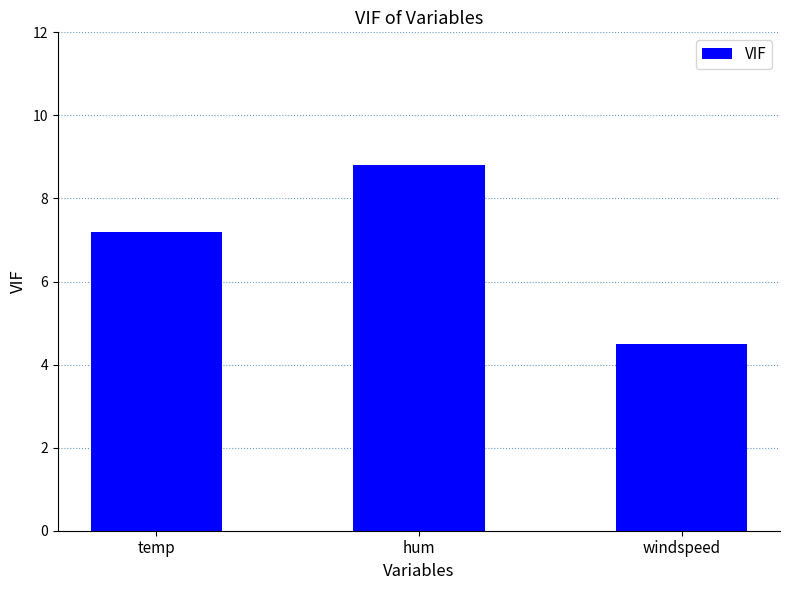

What is the ratio of the value at hum to the value at windspeed?

2.0